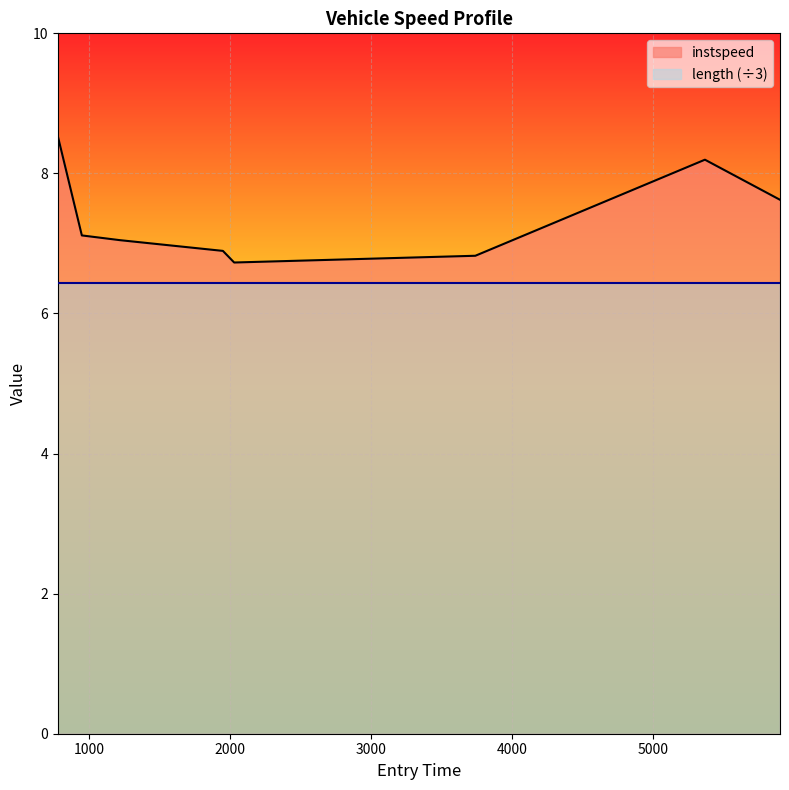

What is the sum of all values?

59.0